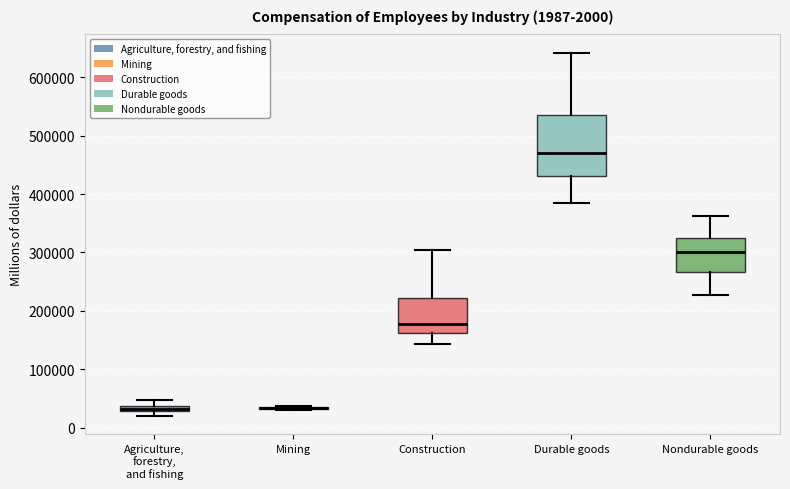

Which box is the tallest, from its lower edge to its upper edge?

Durable goods